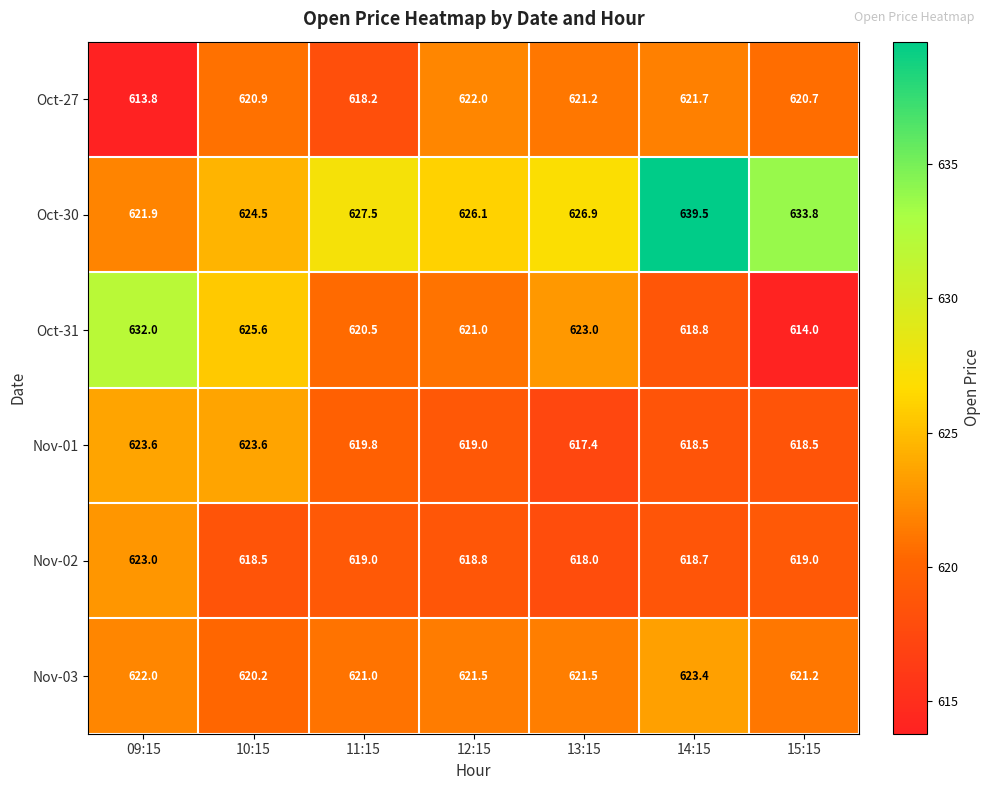

Is it true that Oct-31 equals 620.5 at 11:15?

True